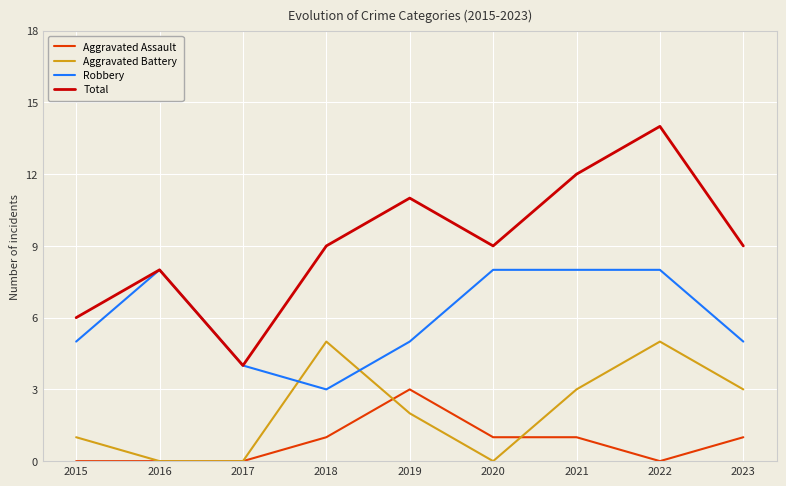

Count the number of data series in this chart.

4